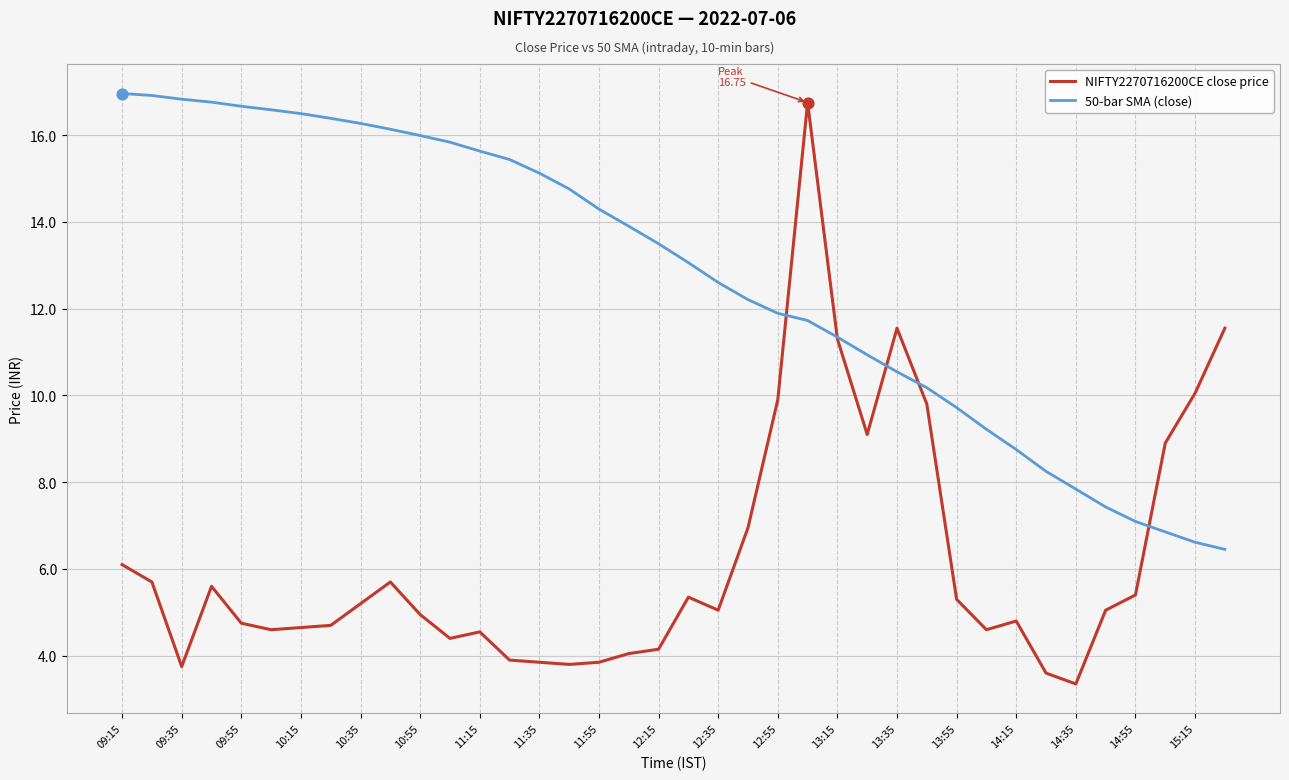

Which series has the largest total across all categories?

50-bar SMA (close)